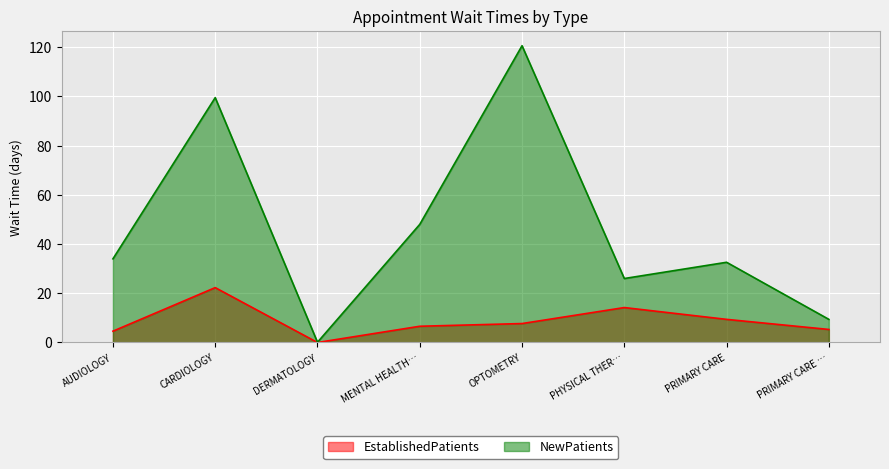

Between OPTOMETRY and PRIMARY CARE, which series saw the biggest shift?

NewPatients